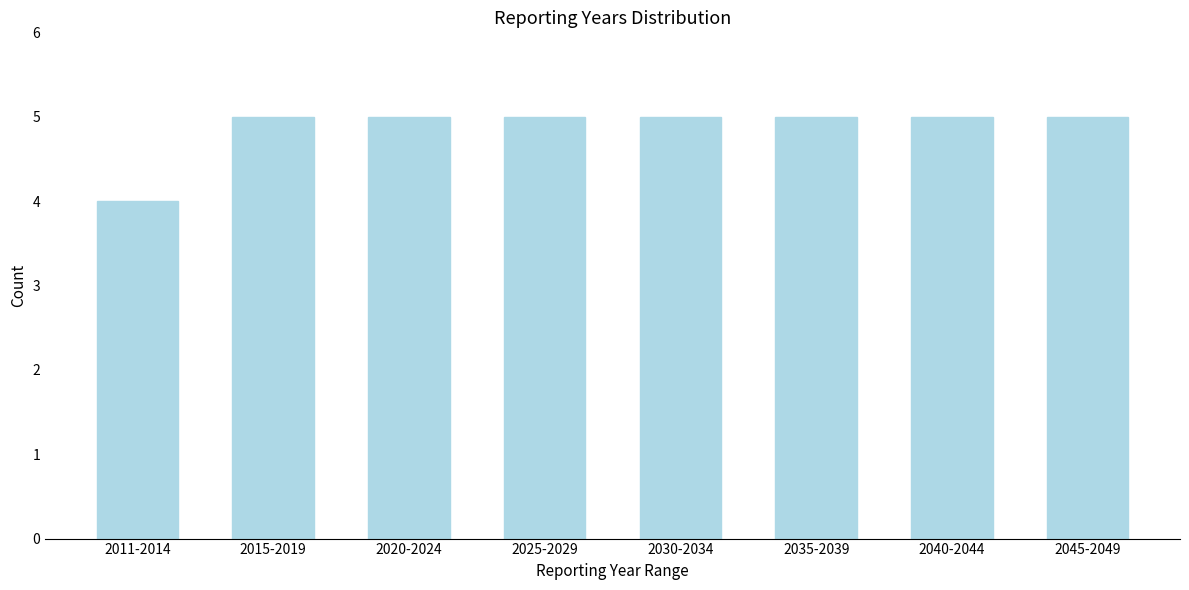

Reading left to right, extract all data points from this chart.

2011-2014=4	2015-2019=5	2020-2024=5	2025-2029=5	2030-2034=5	2035-2039=5	2040-2044=5	2045-2049=5